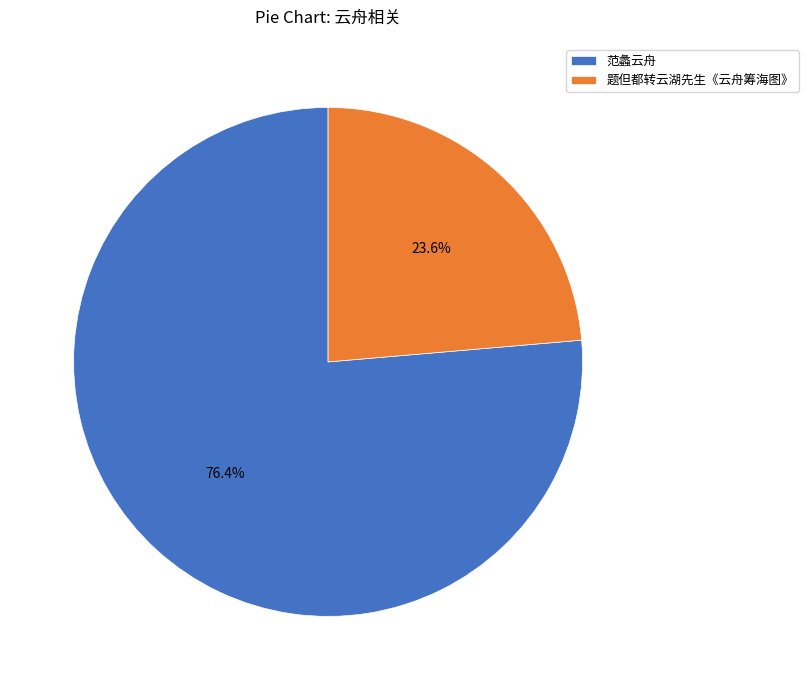

What is the largest slice in the pie chart?

范蠡云舟